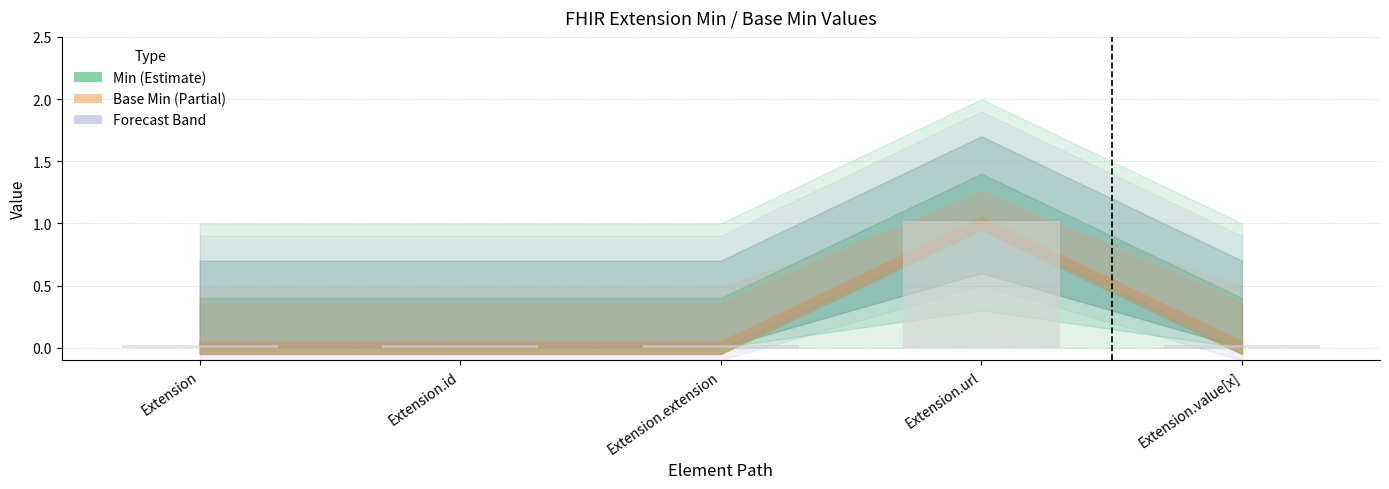

Is it true that the value at Extension.url is 0.3?

False